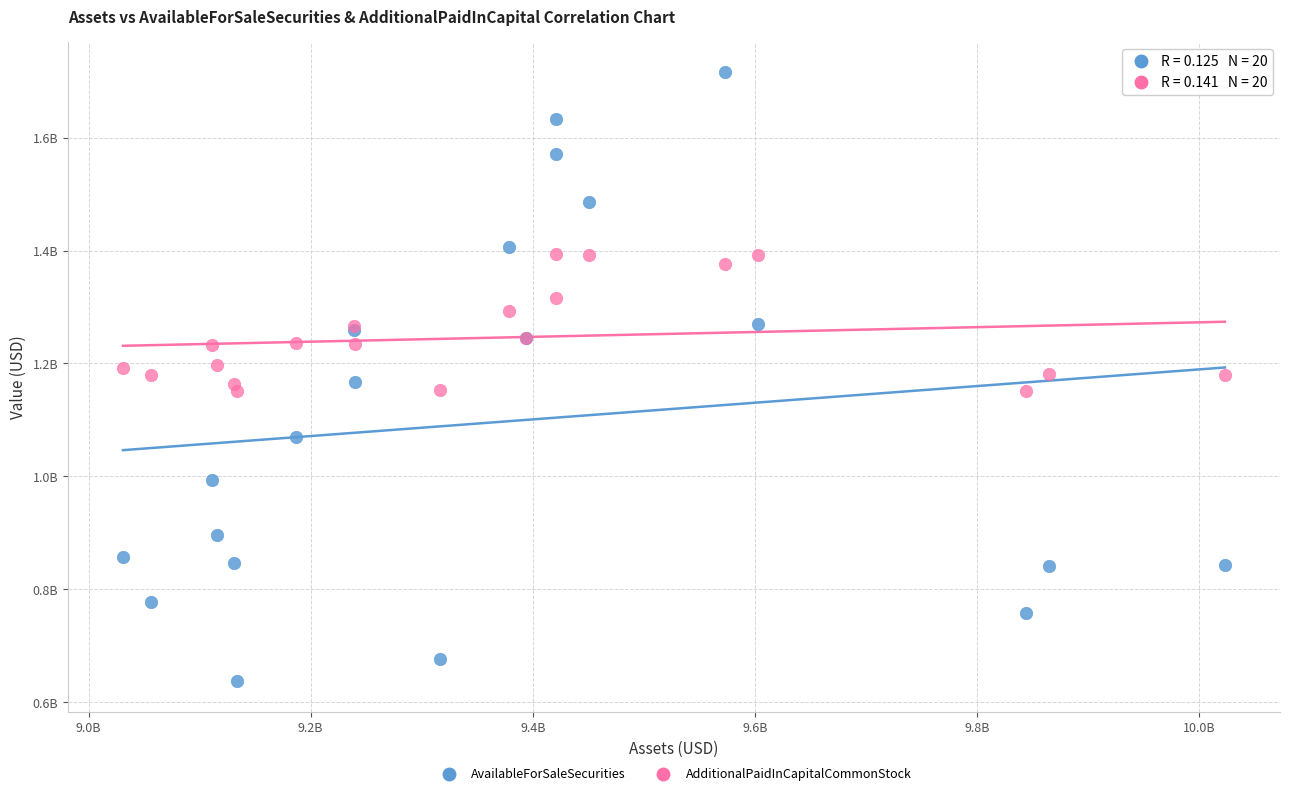

Which series reaches the maximum Y coordinate?

AvailableForSaleSecurities